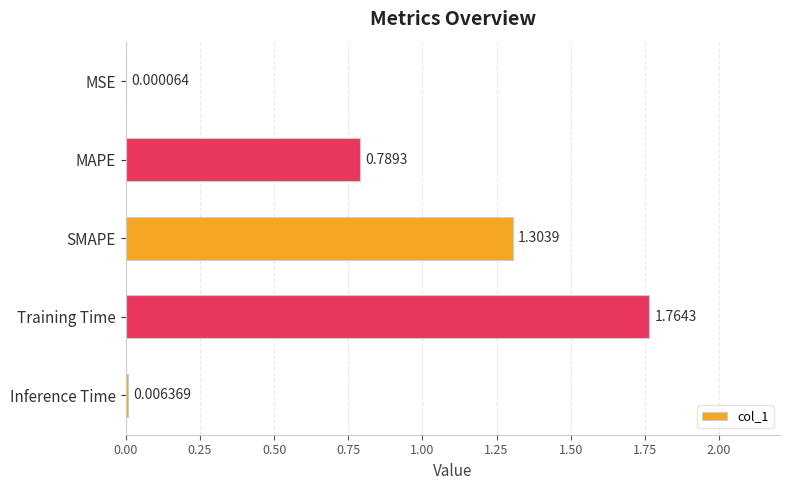

Where is the data nearest to the value 0?

MSE